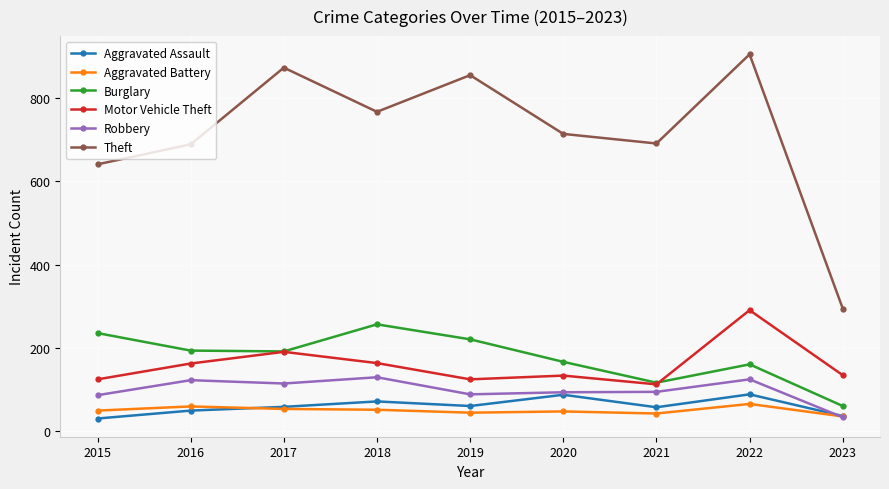

True or false: Robbery and Motor Vehicle Theft intersect in this chart.

False